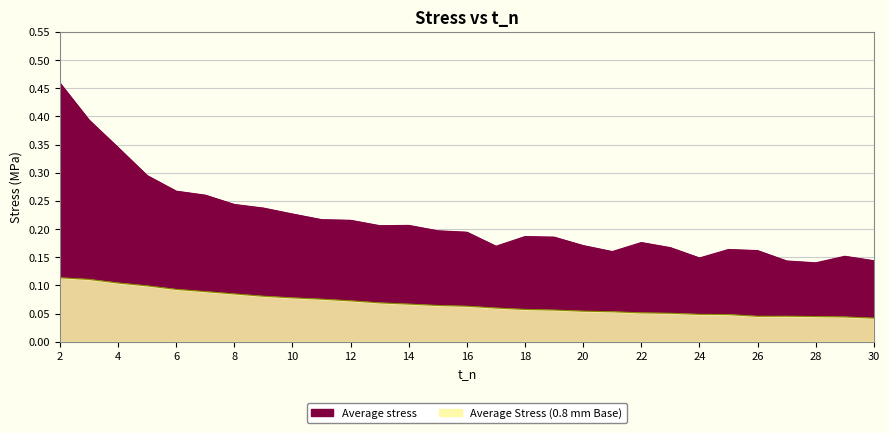

At how many categories does at least one series exceed 0?

29